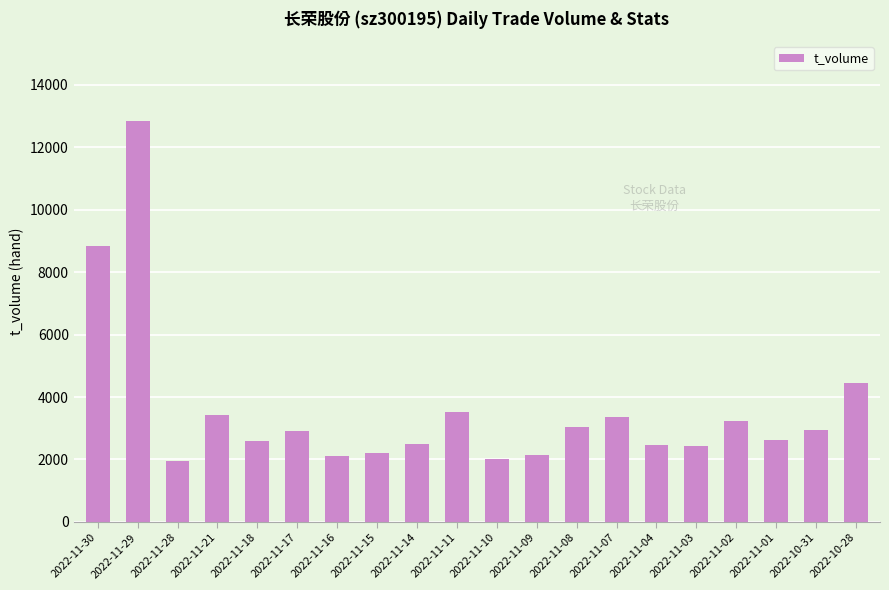

What is the ratio of the value at 2022-11-02 to the value at 2022-11-08?

1.1